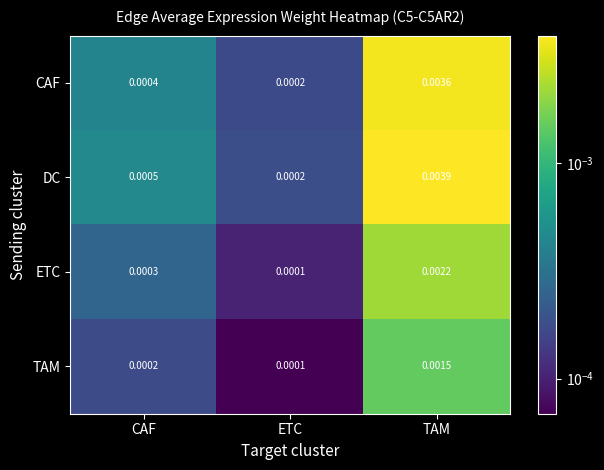

Between CAF and TAM, which series saw the biggest shift?

DC